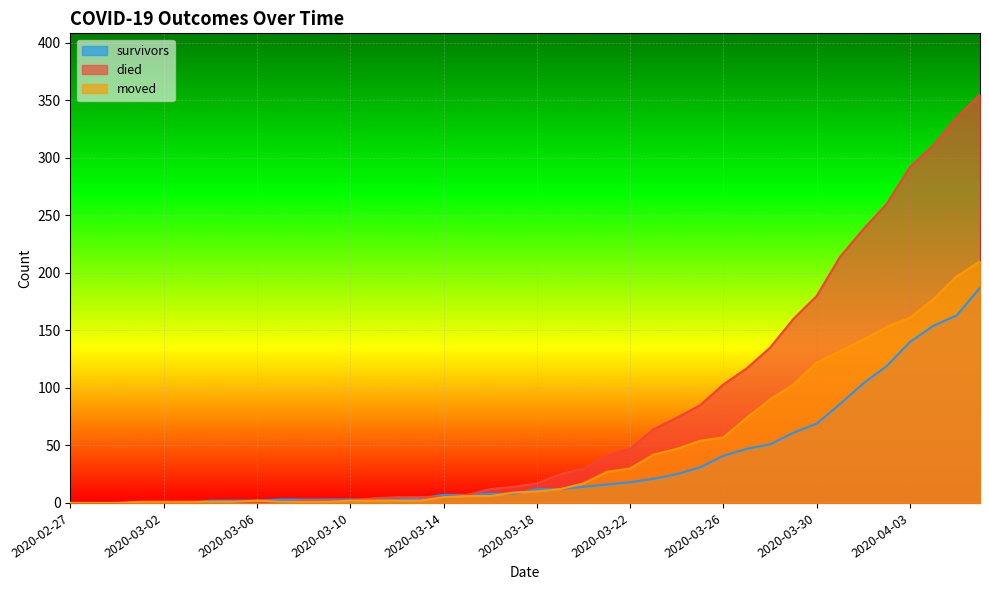

What is the difference between the second highest and second lowest values in the died series?

335